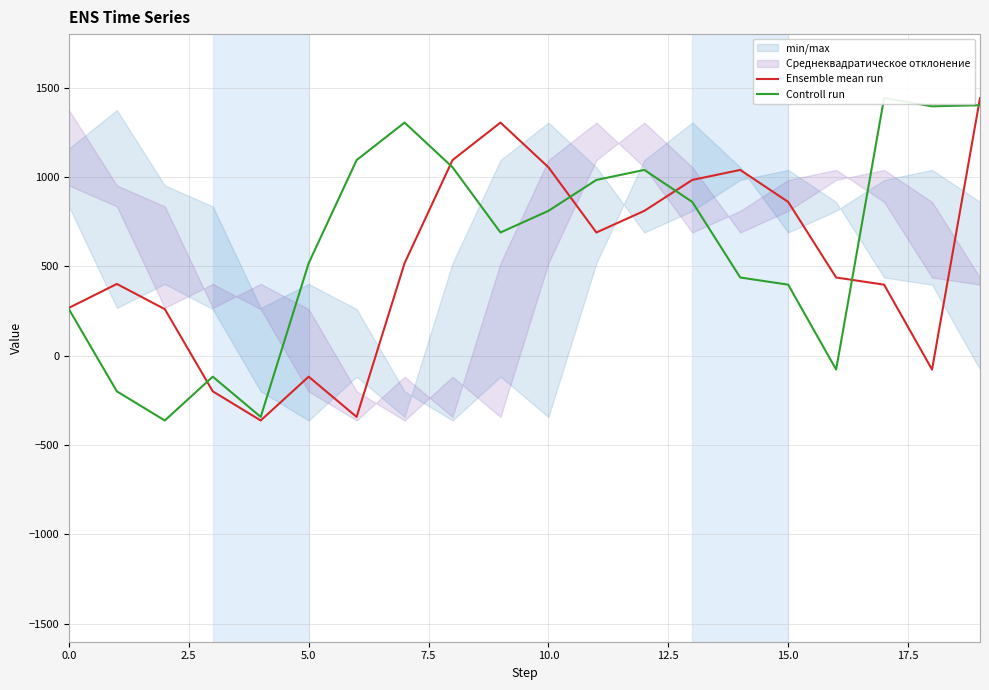

Which series has the largest total across all categories?

Controll run